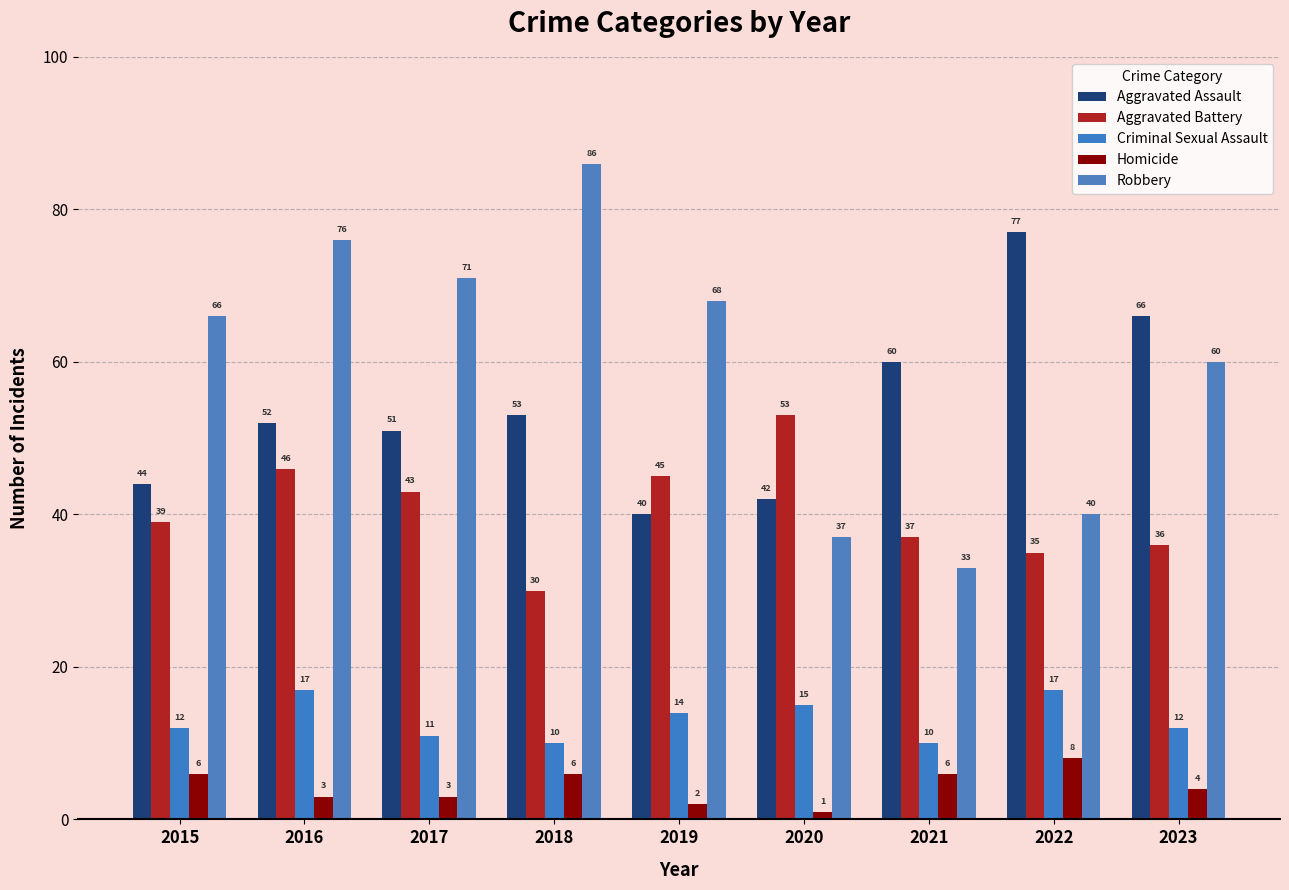

What is the maximum value for Robbery?

86